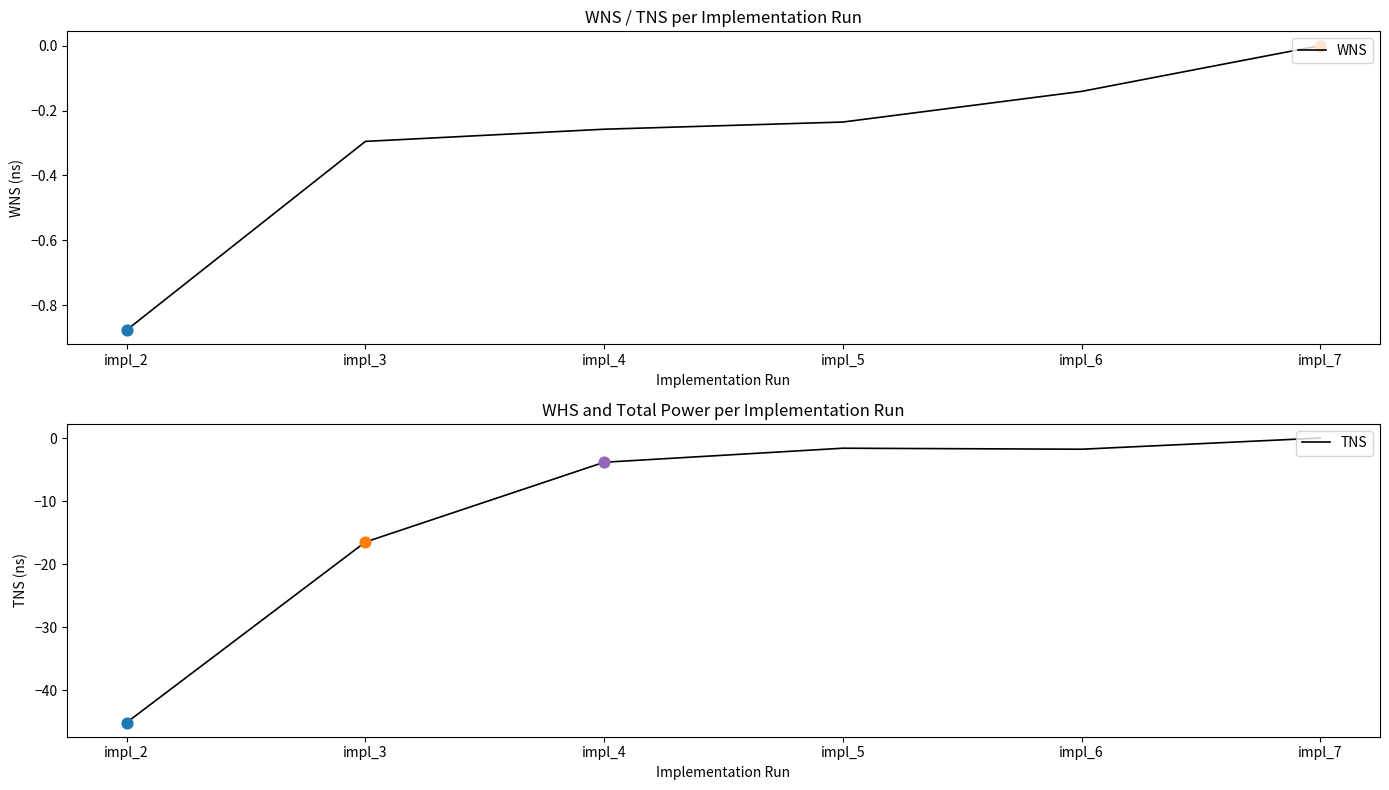

At how many categories does at least one series exceed -3?

6